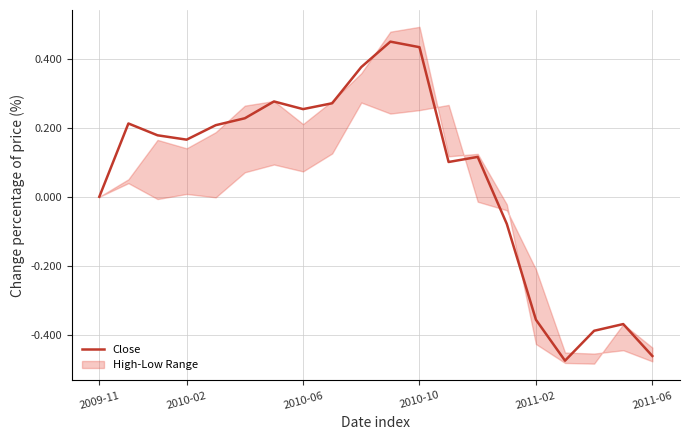

Does the chart have visible grid lines?

Yes